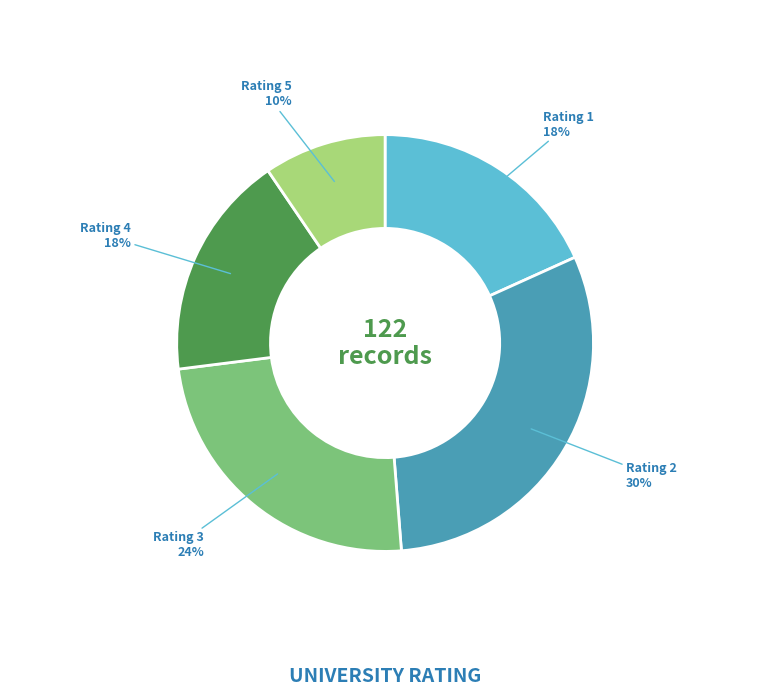

Does any single category account for the majority?

No